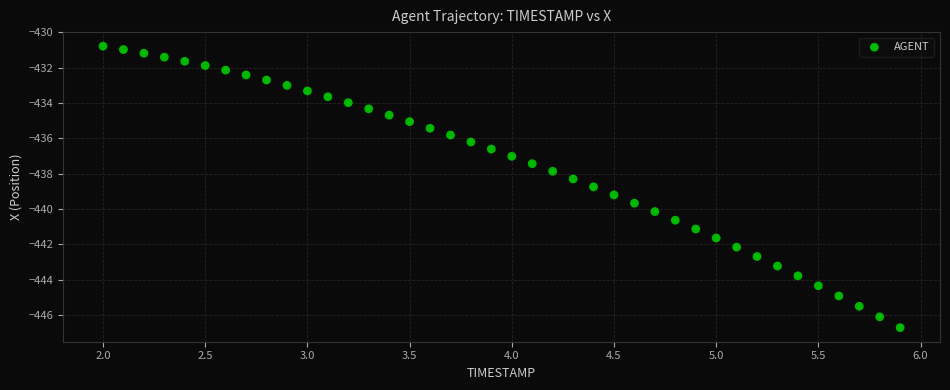

What is the range of Y values (max minus min)?

15.9